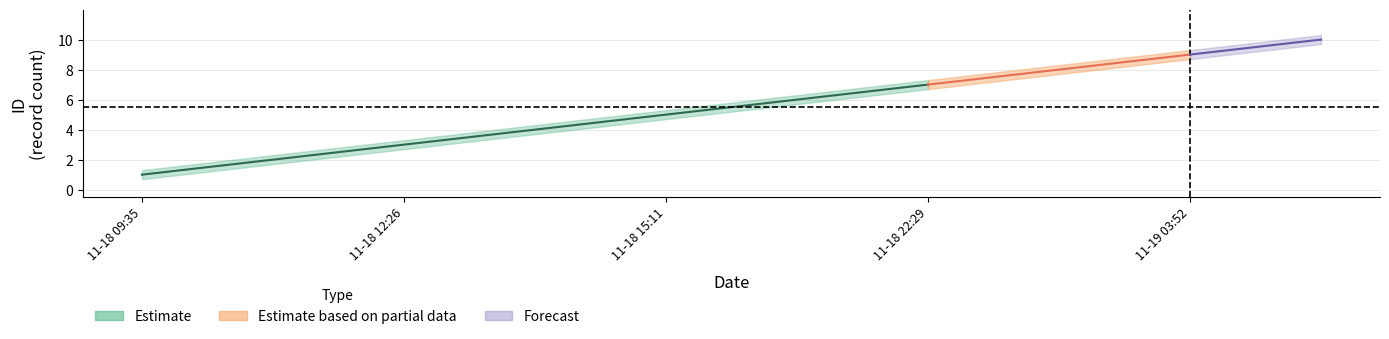

Rank the series at 2019-11-18T22:29:25 from highest to lowest value.

id_upper, id_center, id_lower